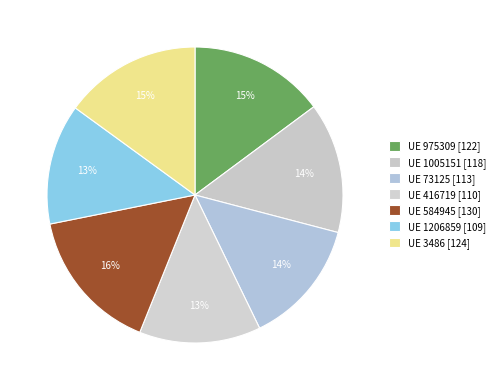

How many segments does this pie chart have?

7